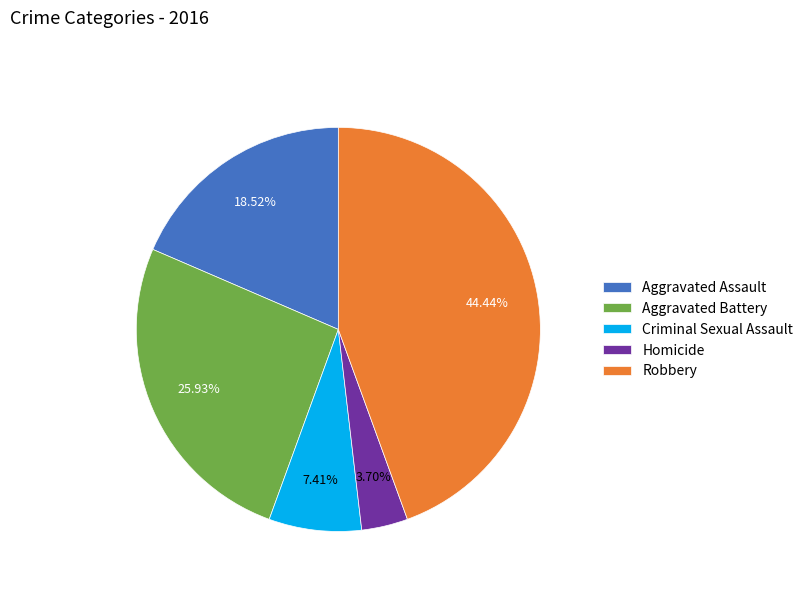

What is the largest slice in the pie chart?

Robbery